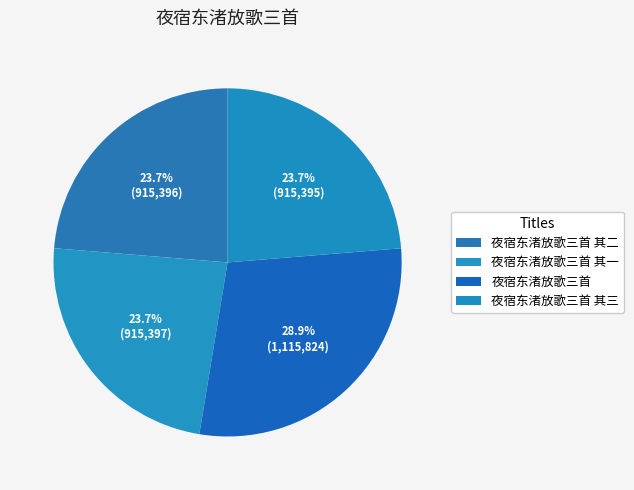

Rank the categories by value from highest to lowest.

夜宿东渚放歌三首, 夜宿东渚放歌三首 其一, 夜宿东渚放歌三首 其二, 夜宿东渚放歌三首 其三